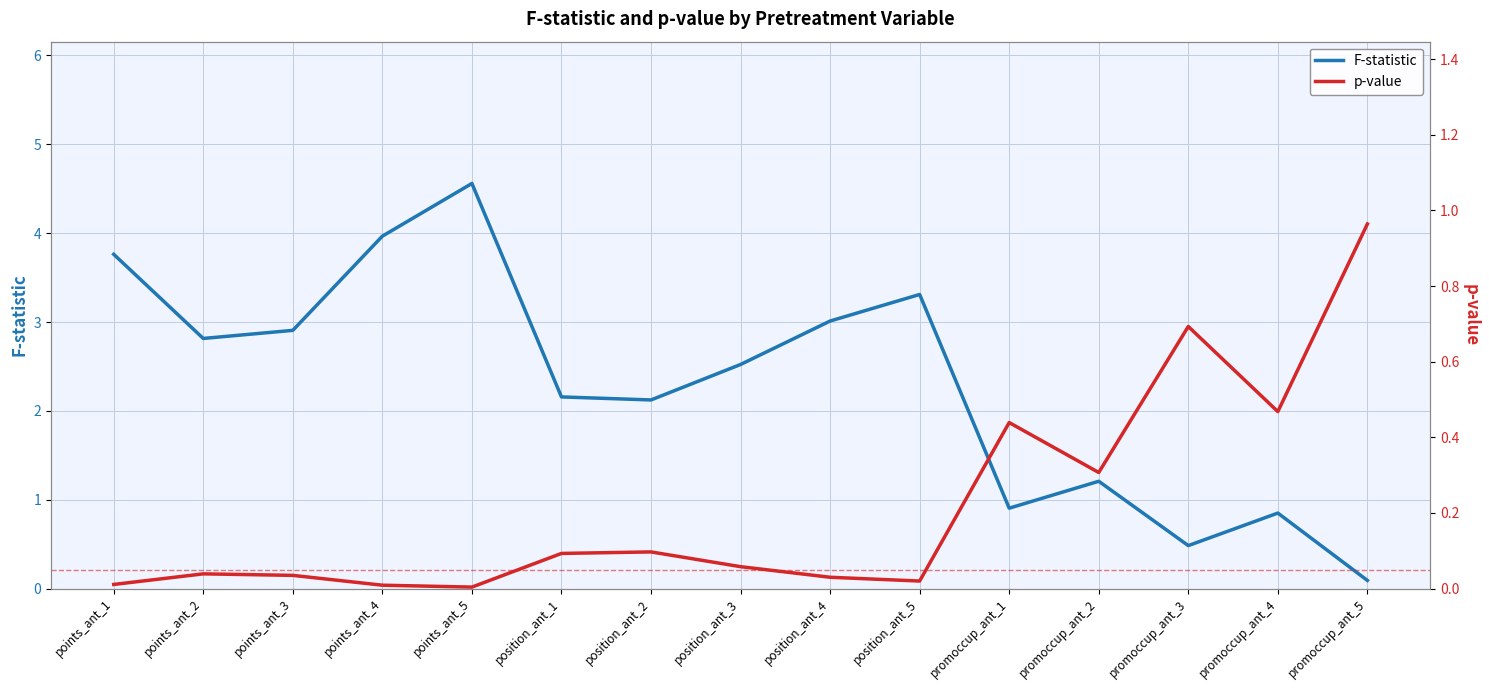

What is the maximum value for F-statistic?

4.6